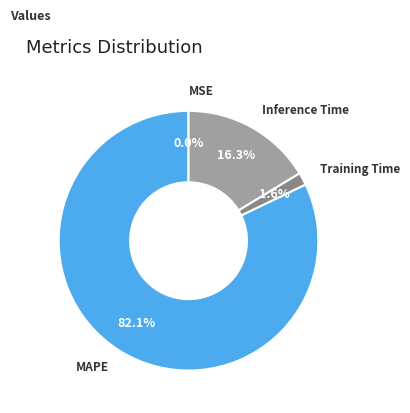

Which category has the biggest portion of the pie?

MAPE